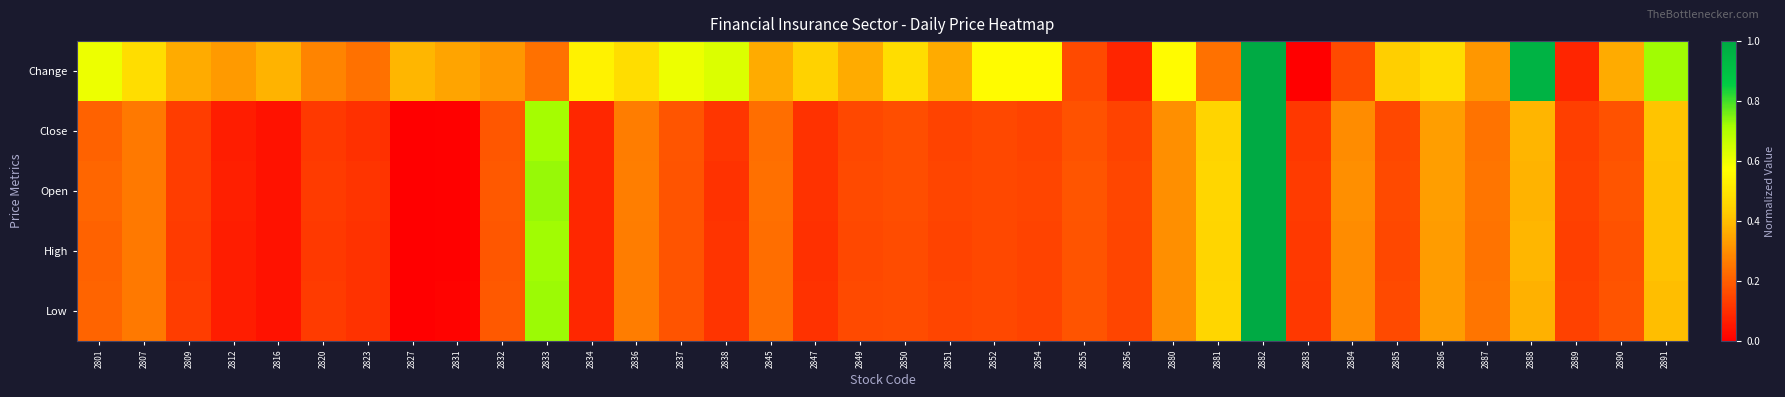

At 2827, list the series in order from smallest to largest.

Close, Open, High, Low, Change